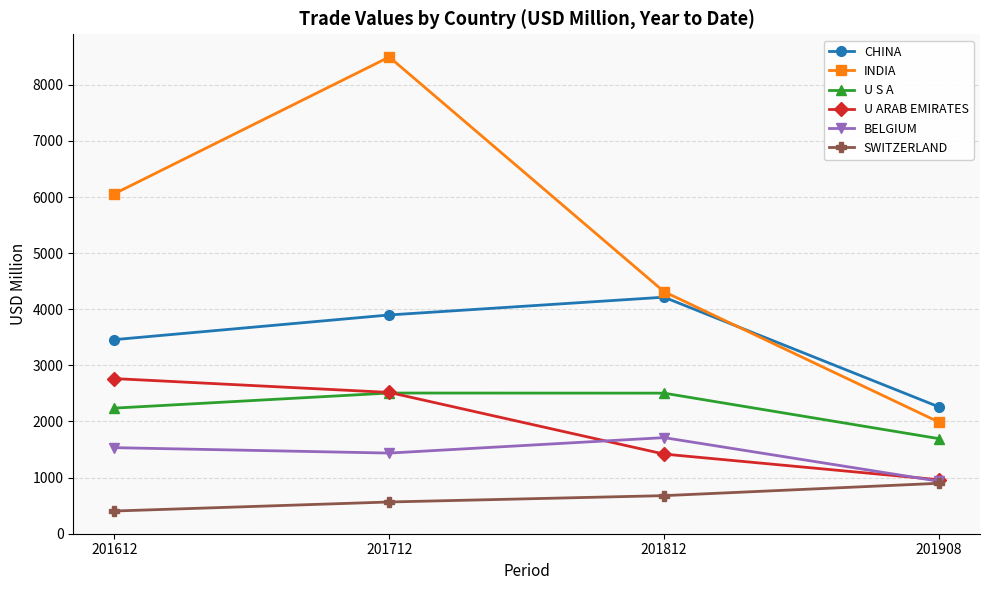

At which category is the sum across all series the highest?

201712